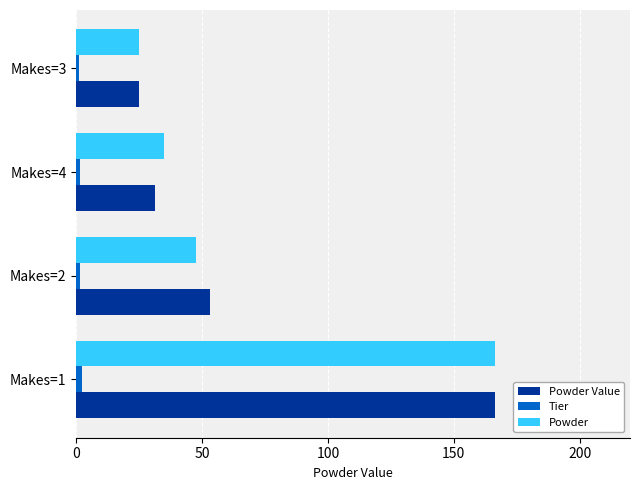

What is the sum of all Powder Value values?

275.6